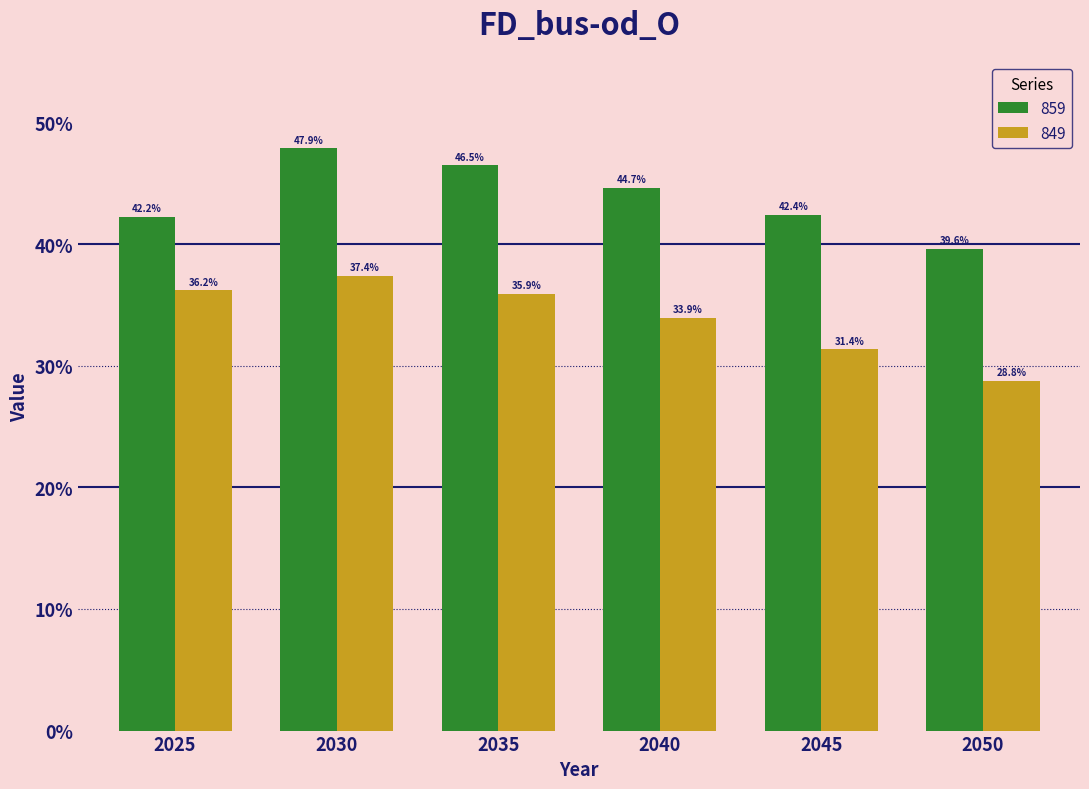

The value of 859 at 2025 is 42.2. True or false?

True